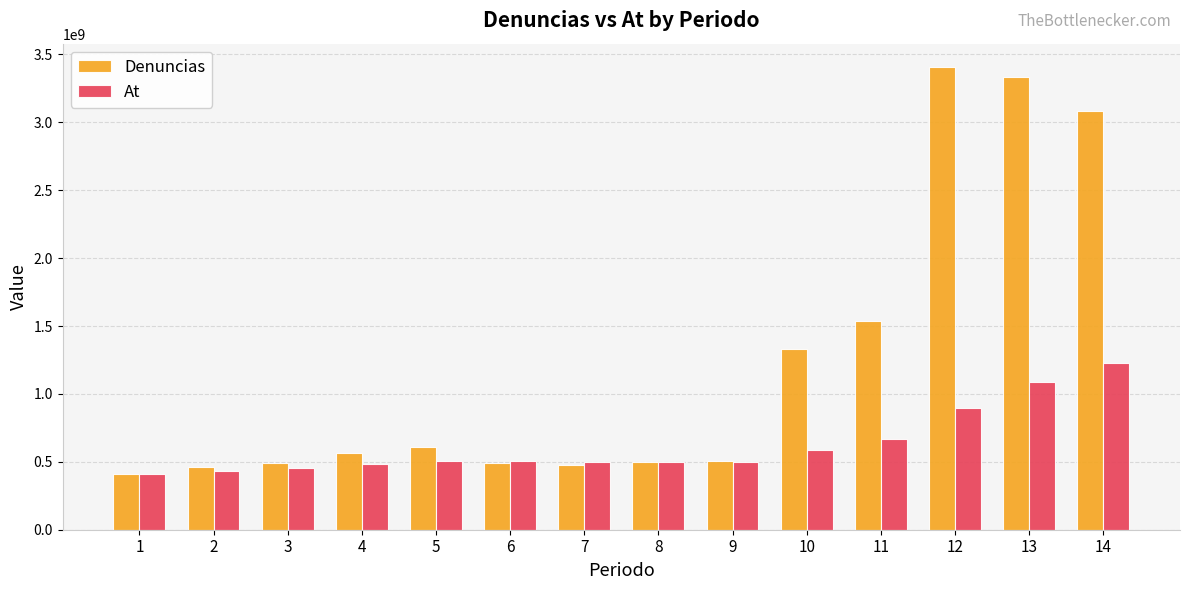

Is the value of At at 12 greater than the value of Denuncias at 7?

Yes